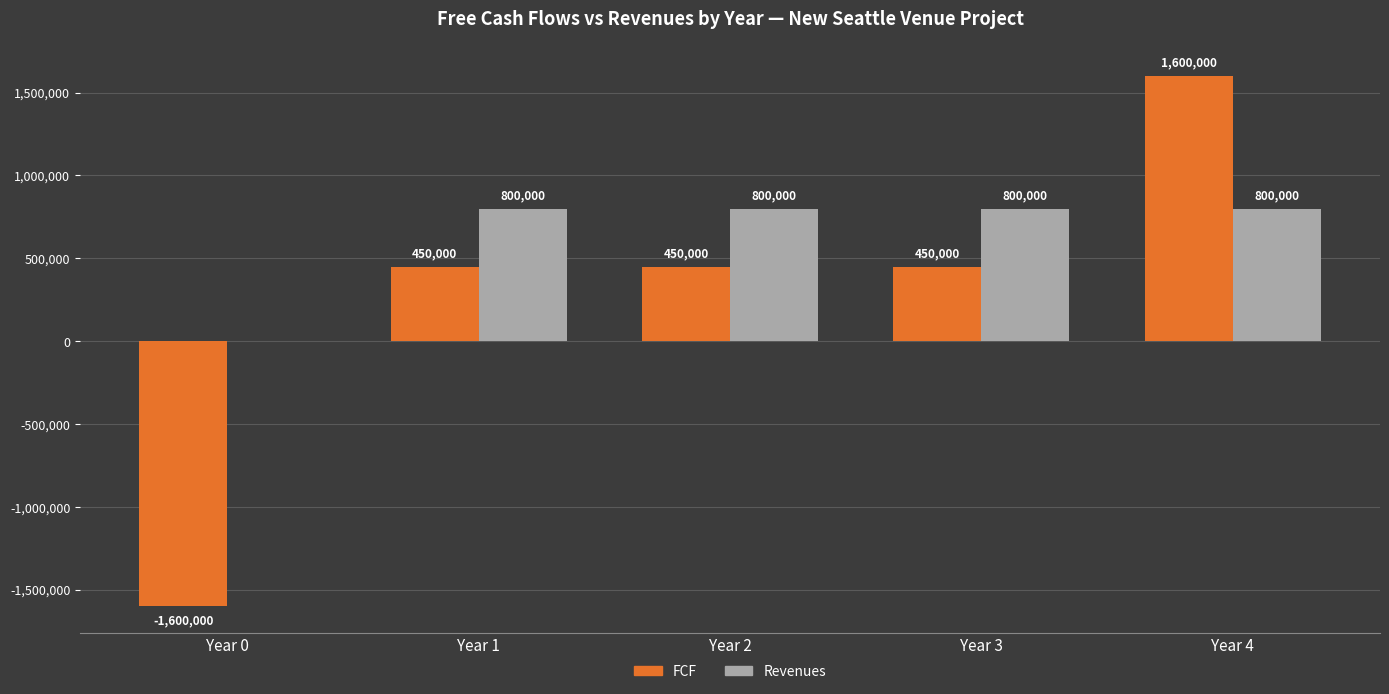

Does the chart contain stacked bars?

No